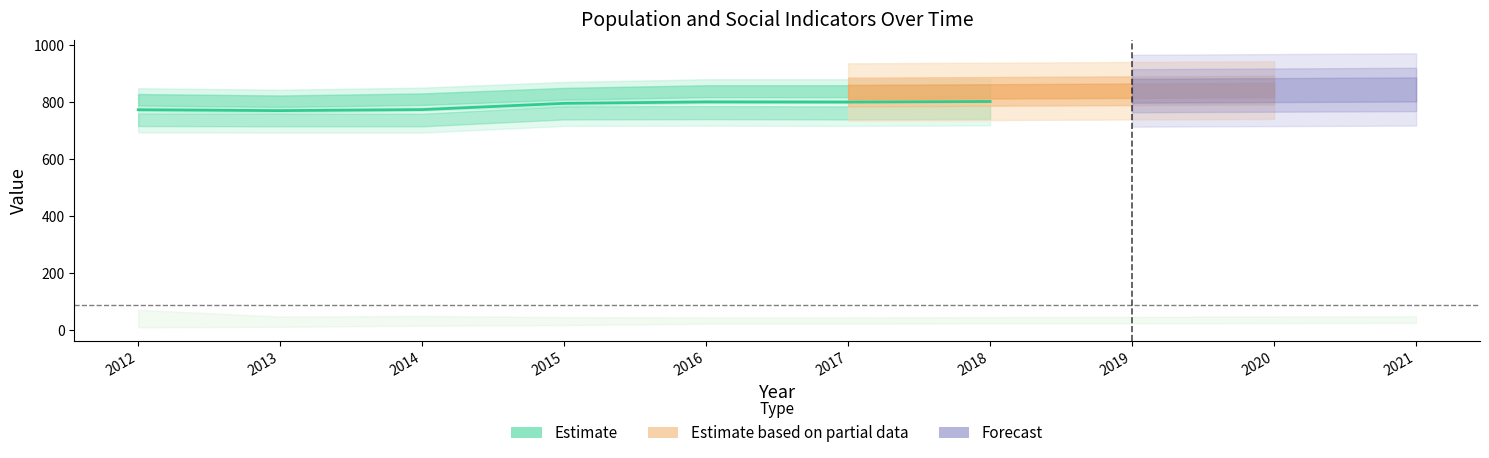

List the labels in order of value, smallest first.

2013, 2012, 2014, 2015, 2017, 2016, 2018